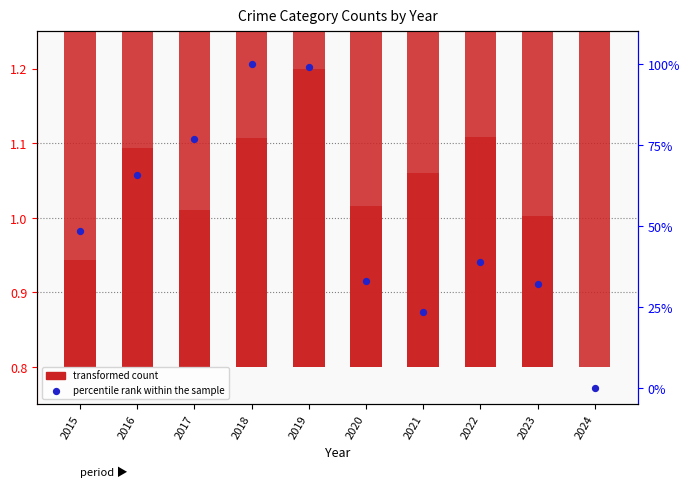

Which series contains the lowest Y value?

percentile rank within the sample